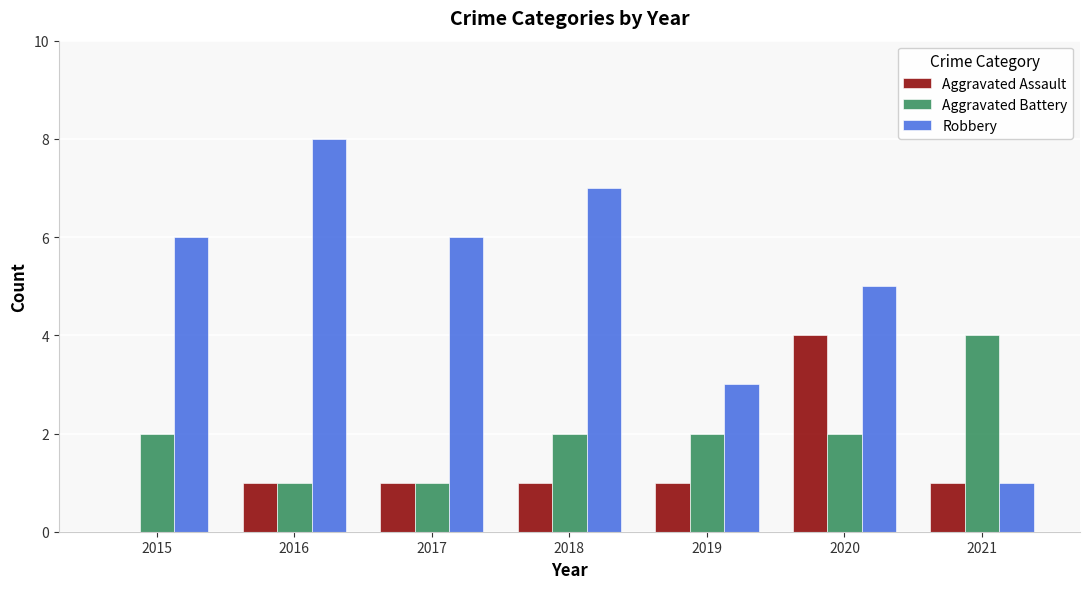

The value of Robbery at 2015 is 6. True or false?

True